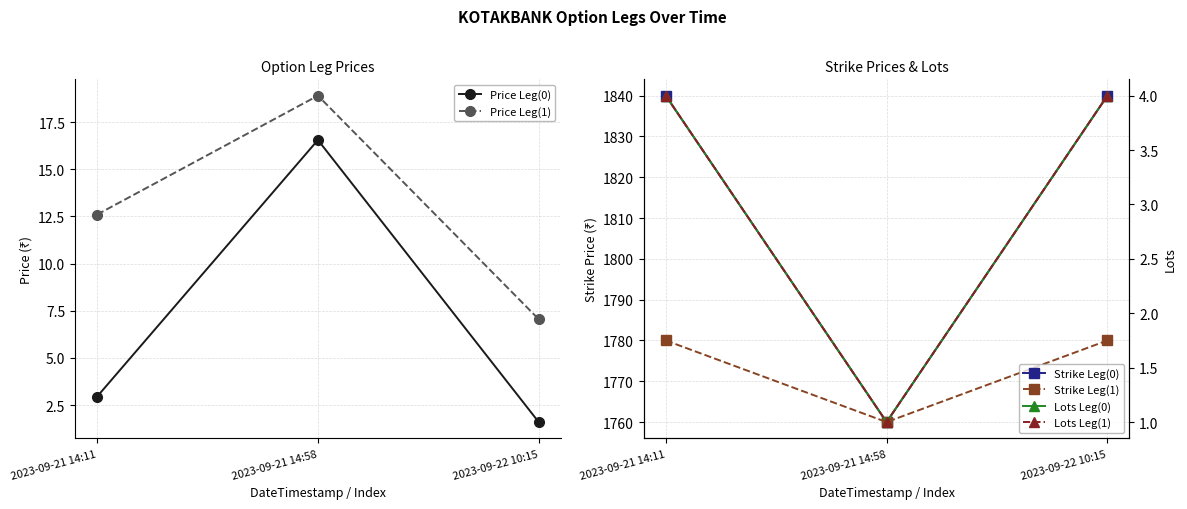

What are all the series names shown in the legend?

Price Leg(0), Price Leg(1), Strike Leg(0), Strike Leg(1), Lots Leg(0), Lots Leg(1)